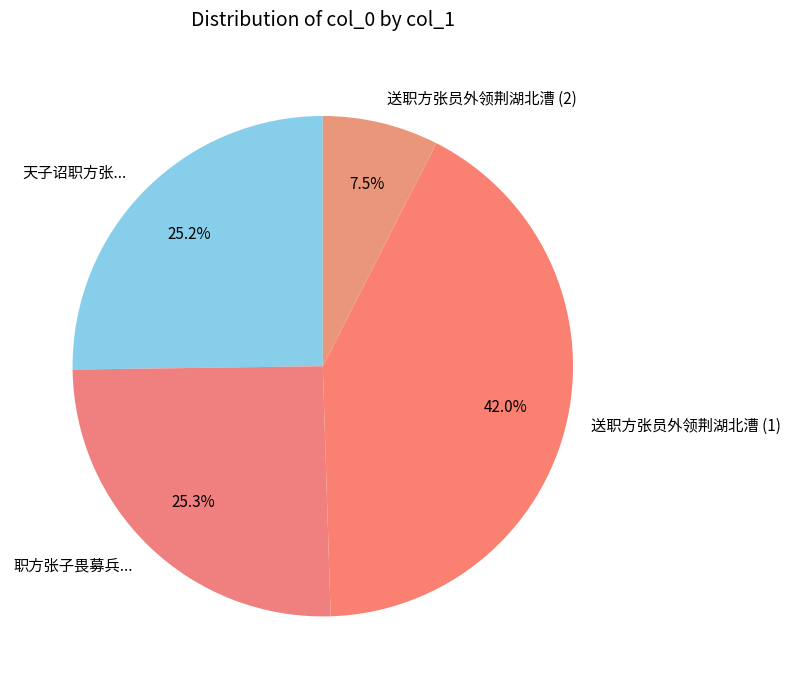

Which slice is the smallest?

送职方张员外领荆湖北漕 (2)